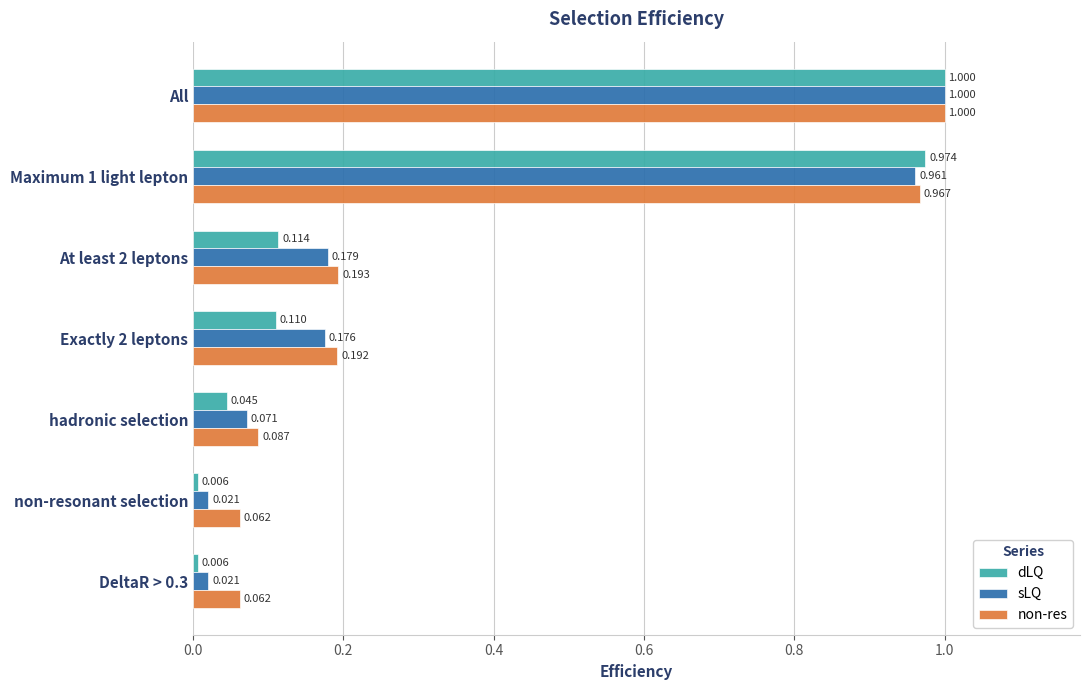

At which label does dLQ reach its peak?

All